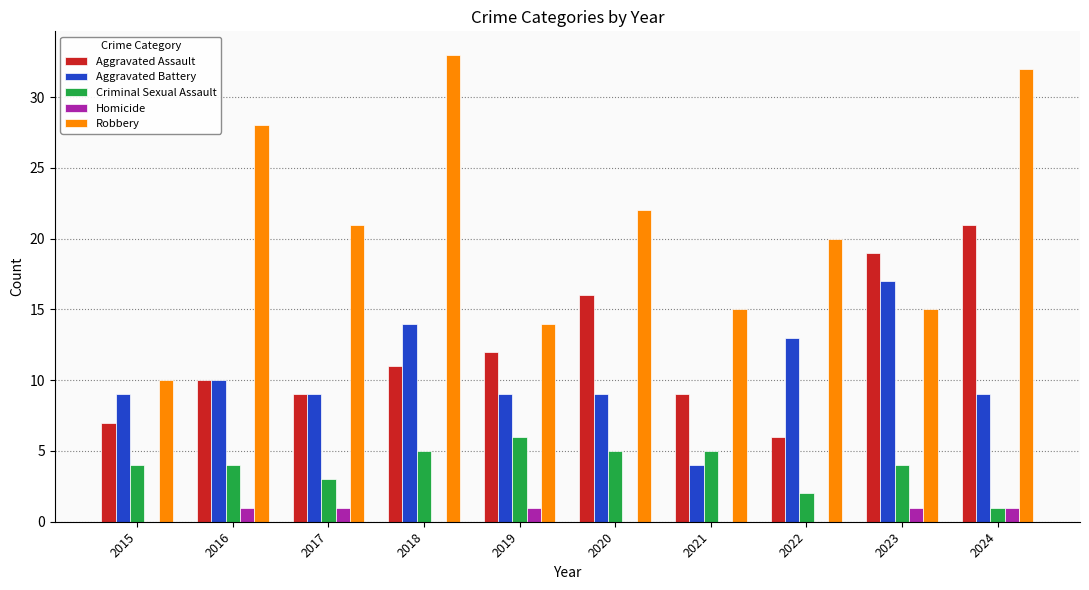

What is the maximum value for Aggravated Assault?

21